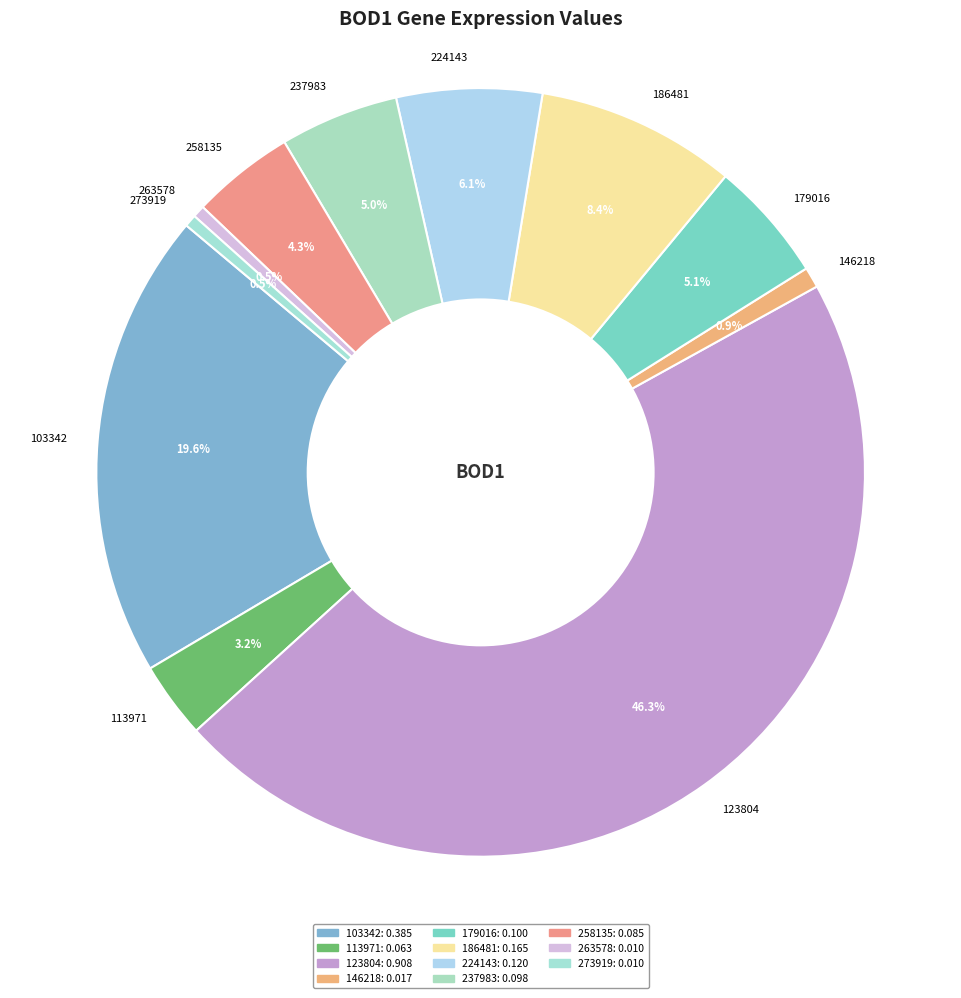

Between 263578 and 123804, which is larger?

123804